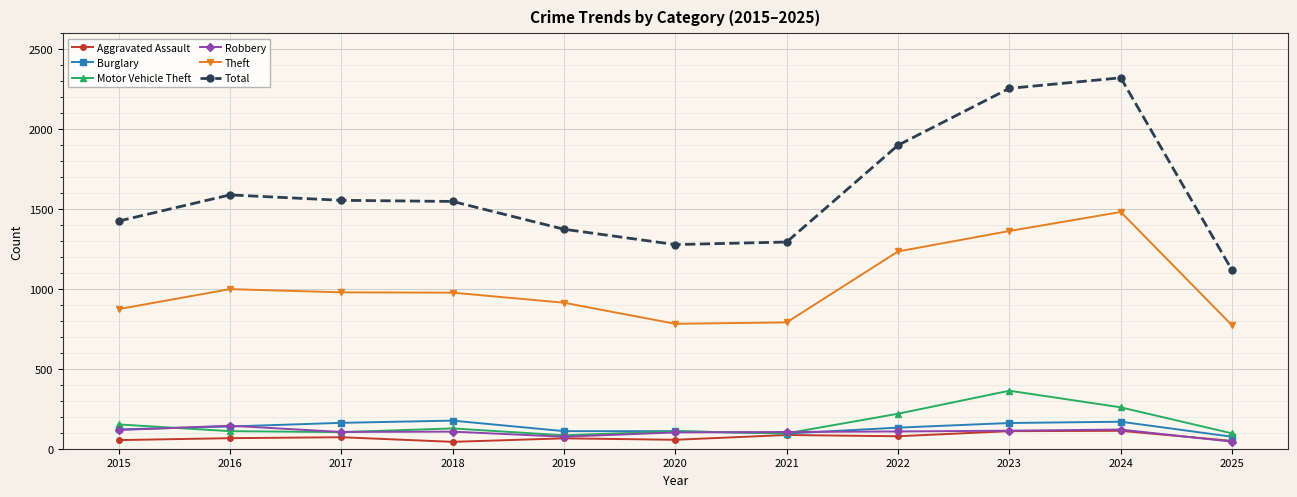

What is the value of the Total point at the 2nd from the left?

1589